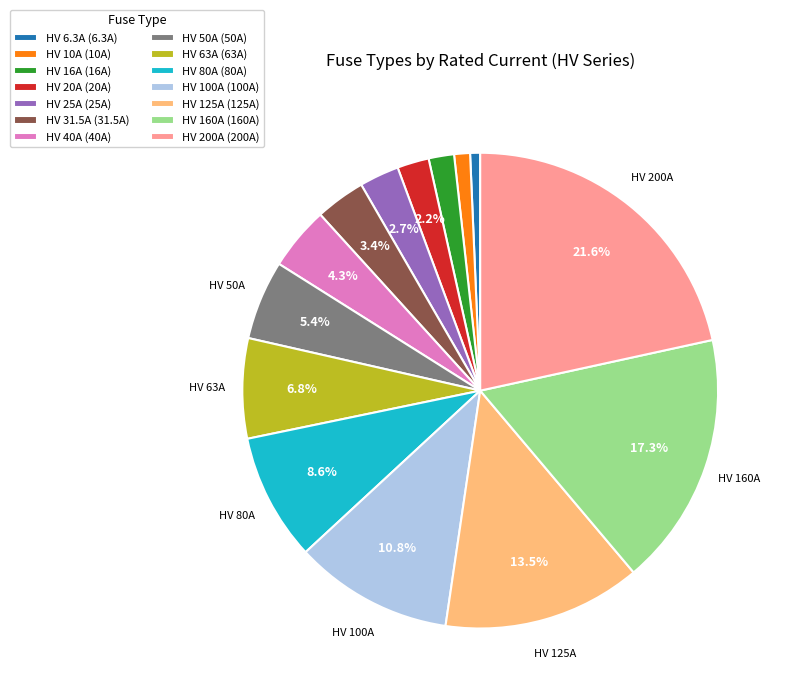

Does any single category account for the majority?

No